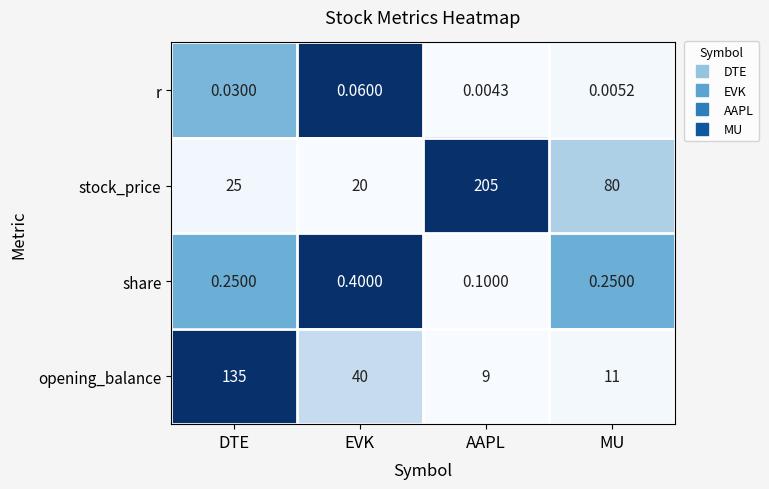

Is the value of stock_price at AAPL greater than the value of share at MU?

Yes